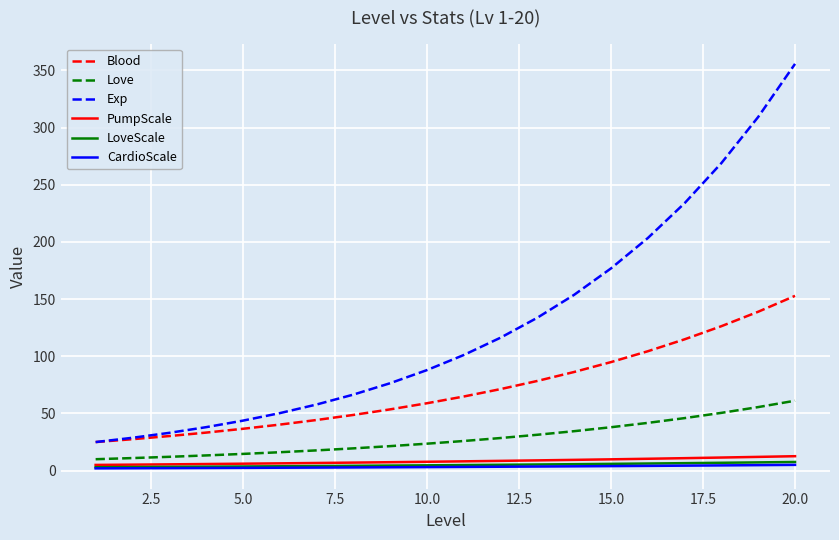

Which series has the largest range (max minus min)?

Exp